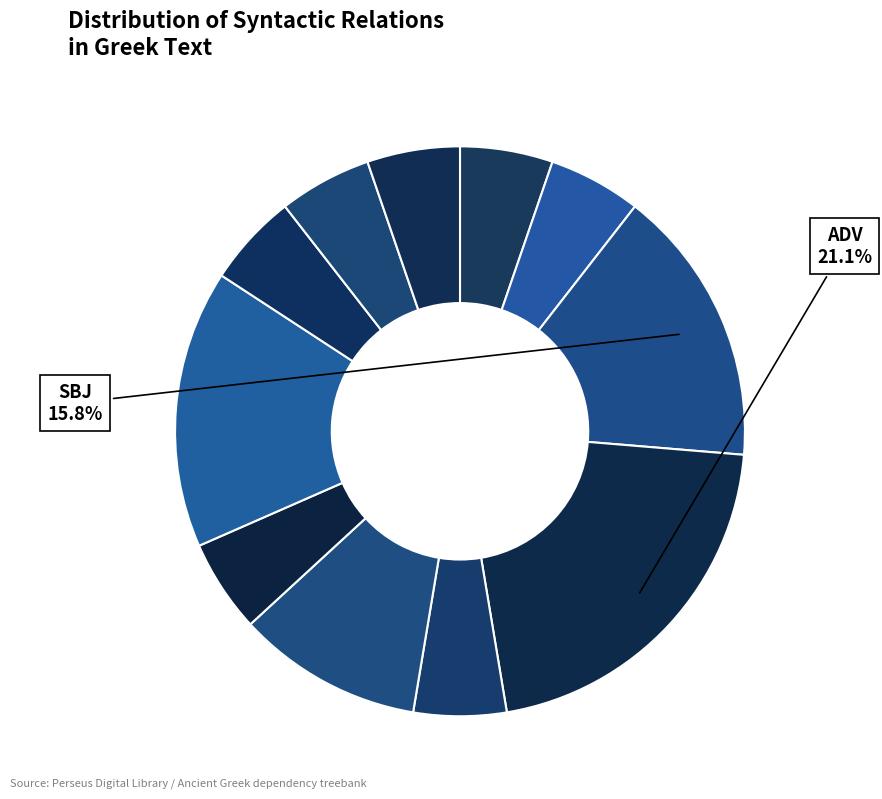

How many slices are in this pie chart?

11